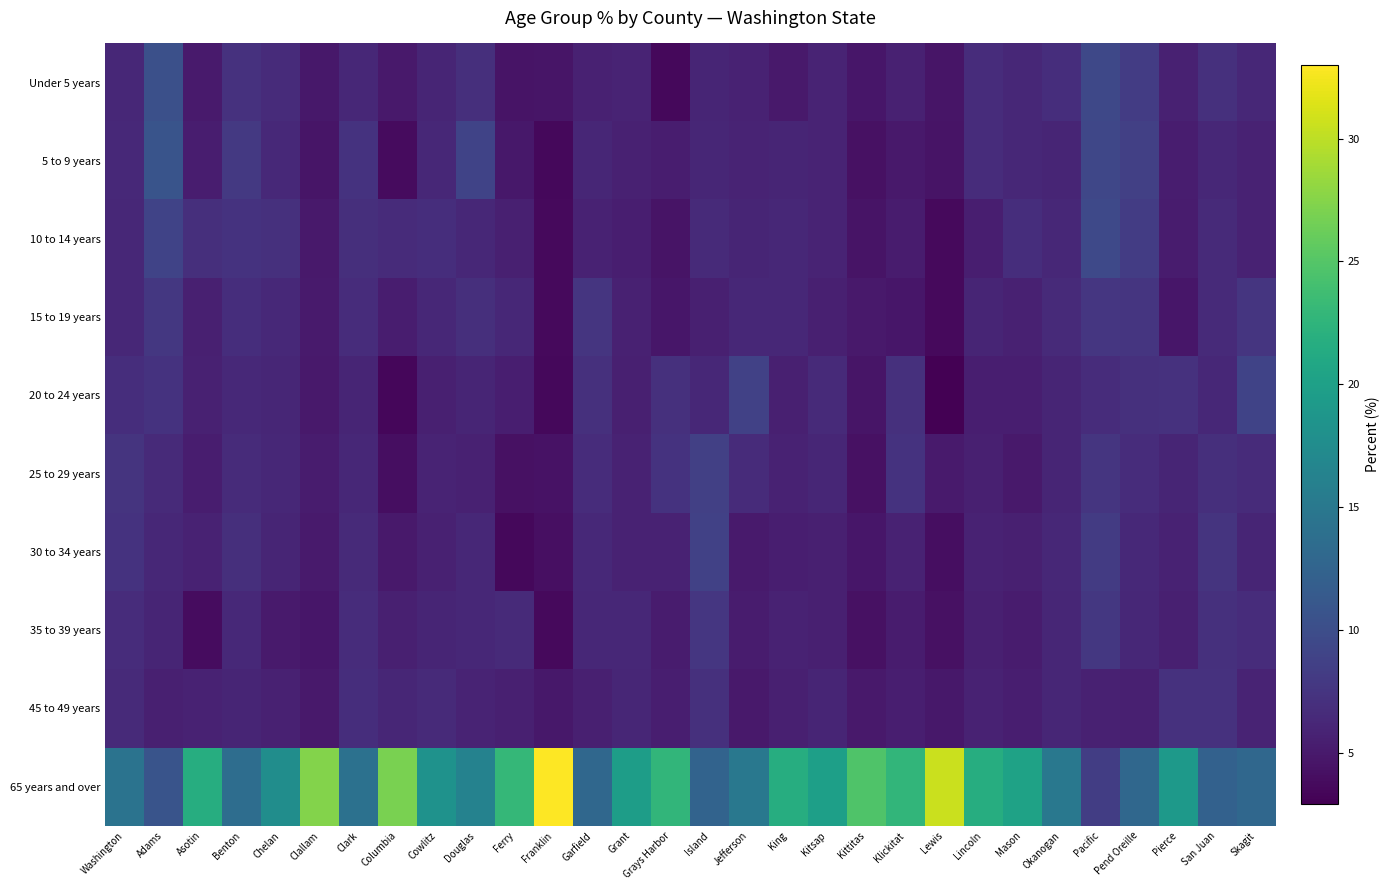

Which label corresponds to the largest value in the chart?

Franklin